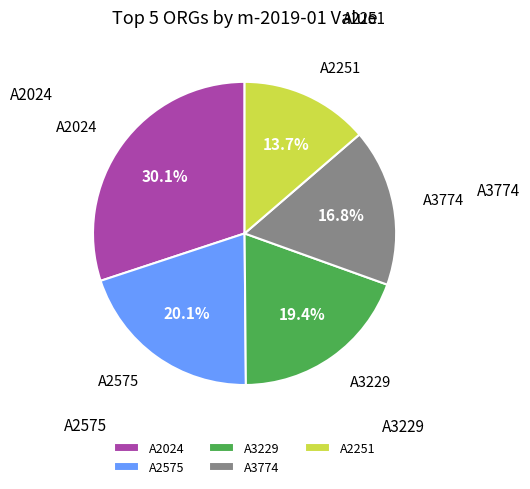

Which has a higher value, A3229 or A2251?

A3229